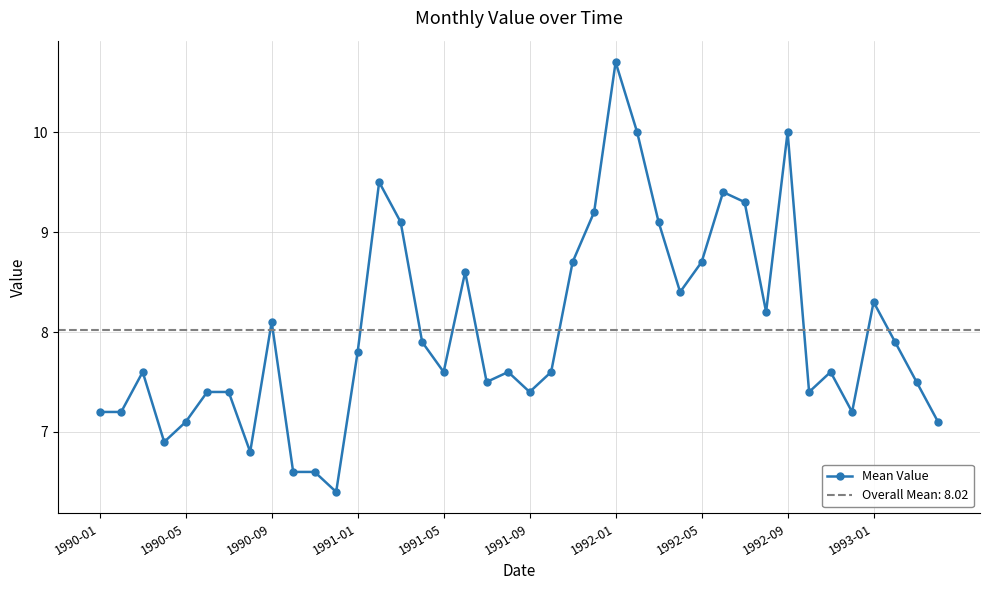

How many lines are shown in the chart?

1